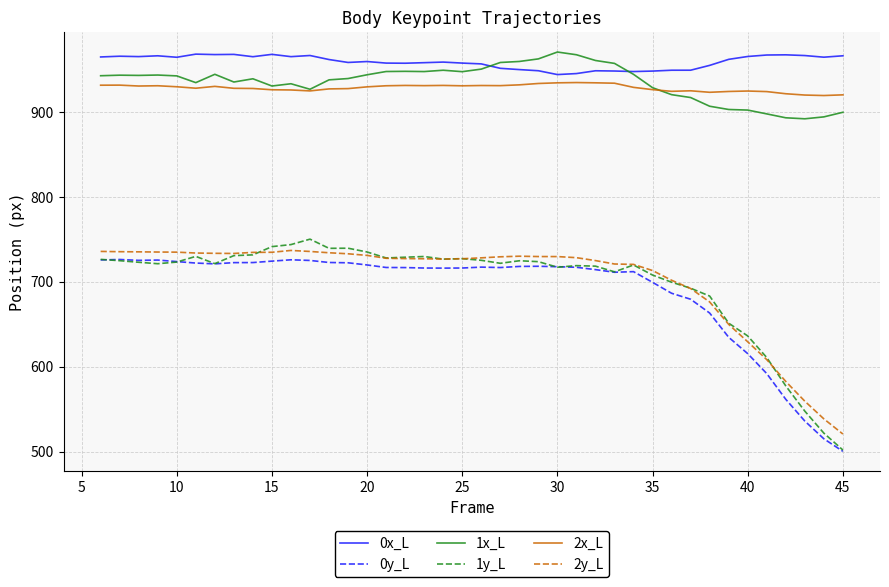

How many distinct data groups are displayed?

6